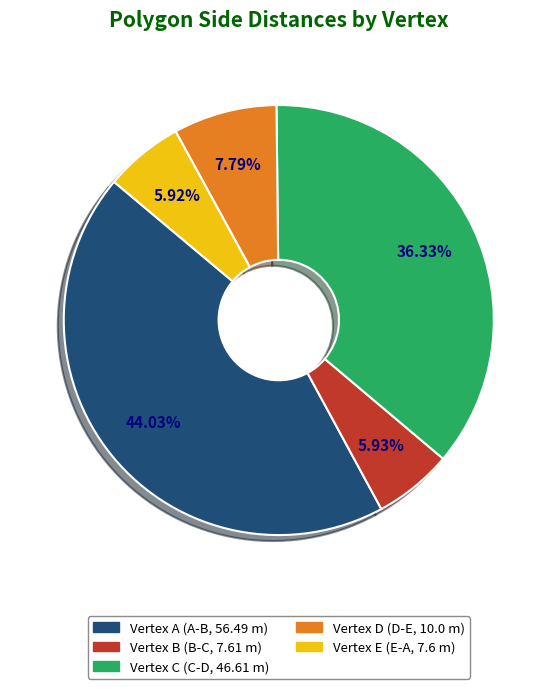

Is there any slice that represents more than half of the pie?

No